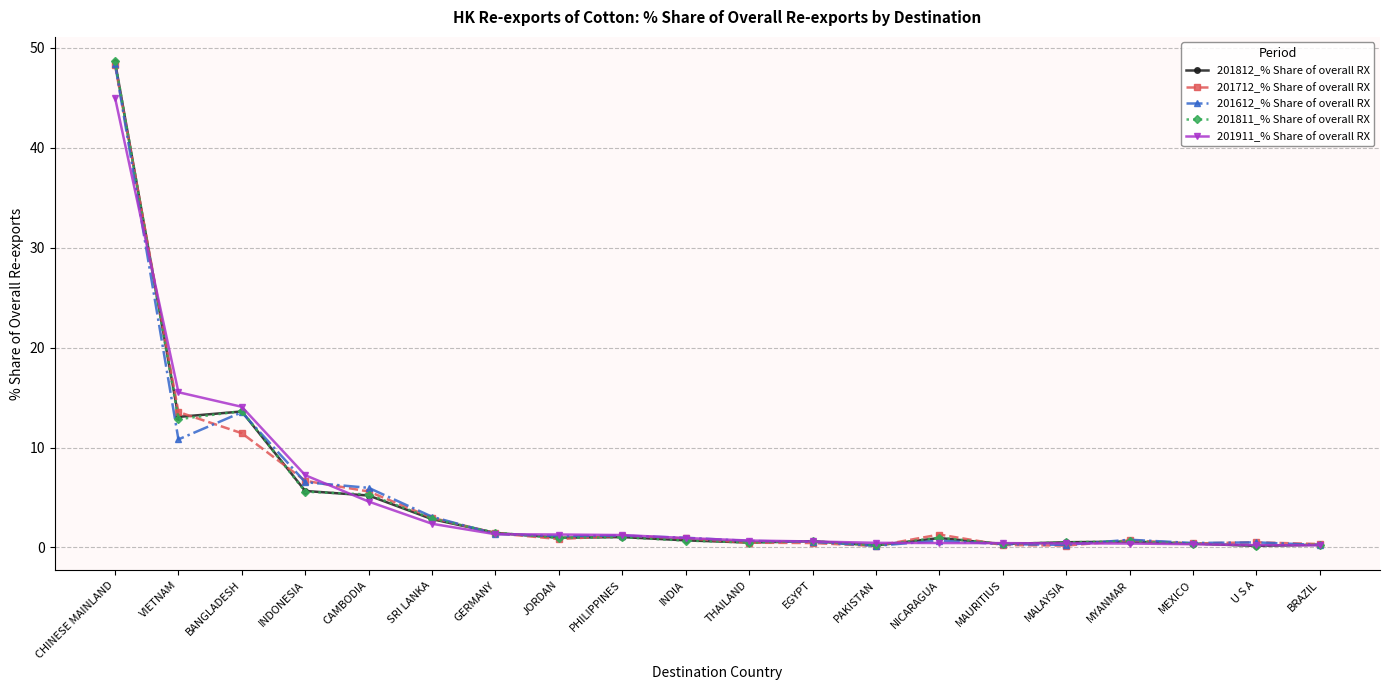

What is the value of the 201812_% Share of overall RX point at the 20th from the left?

0.3